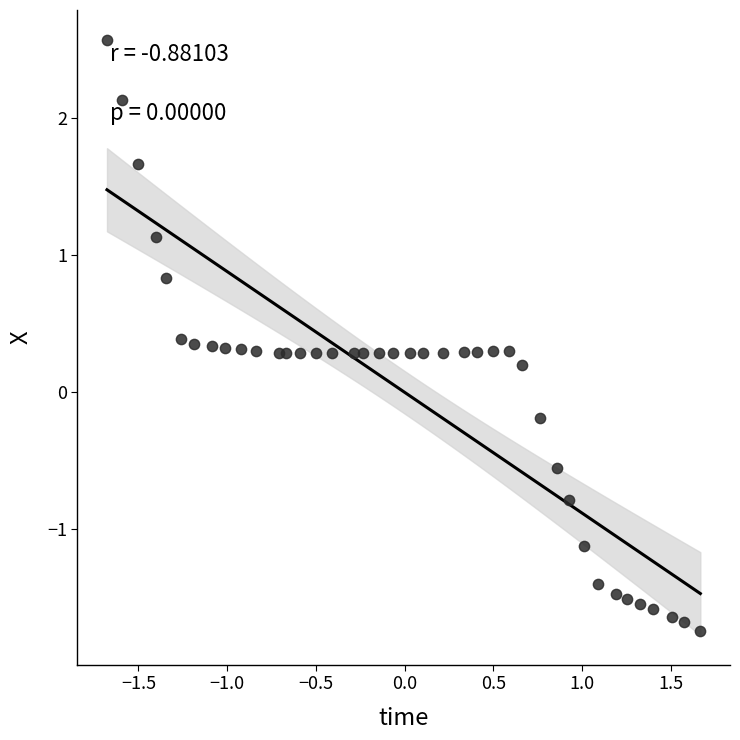

What is the range of Y values (max minus min)?

4.3